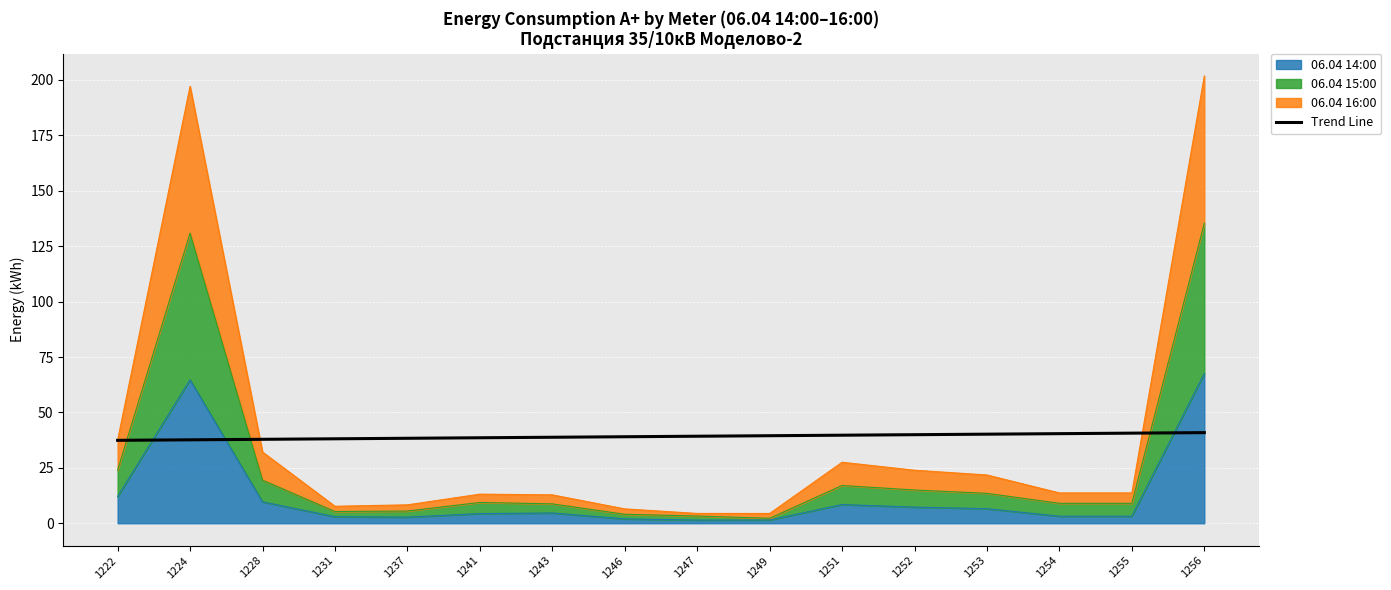

The chart shows a value of 40.0 at 1252. True or false?

True